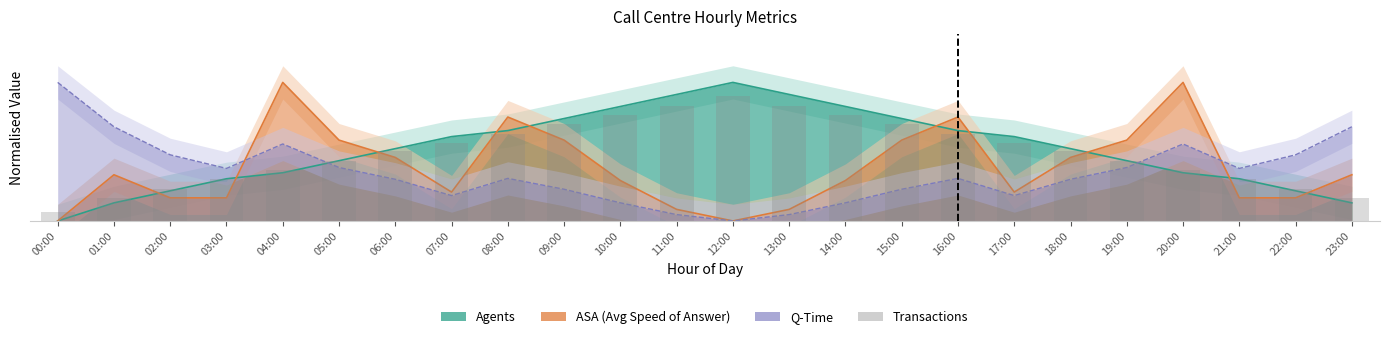

Which series has the widest spread of values?

Agents